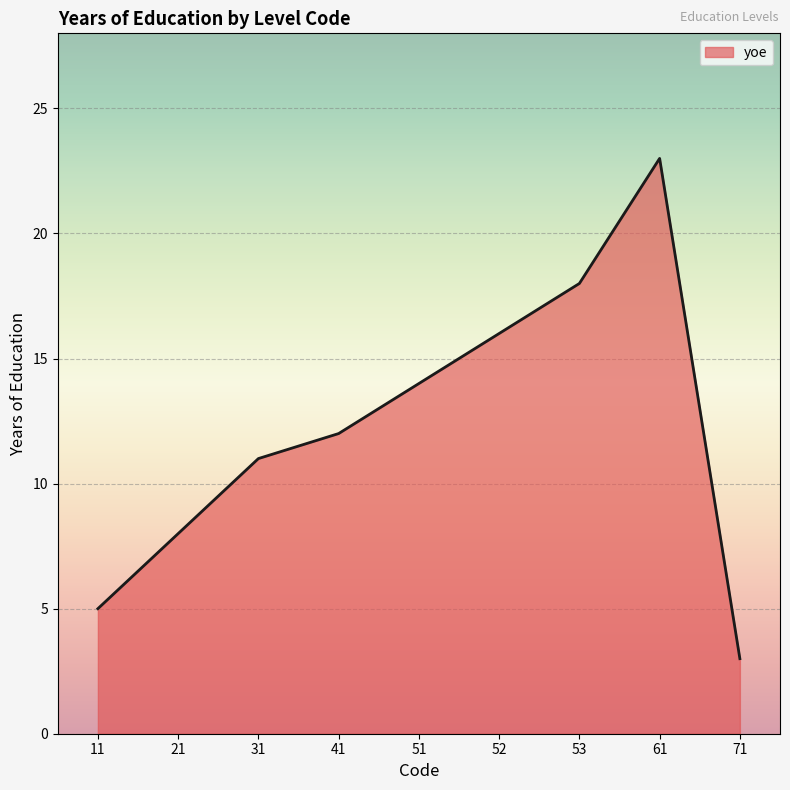

What is the difference between the values at 41 and 71?

9